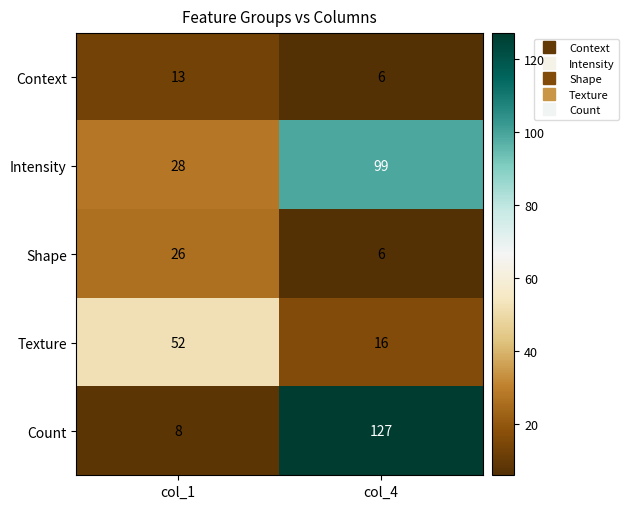

What is the sum of all Intensity values?

127